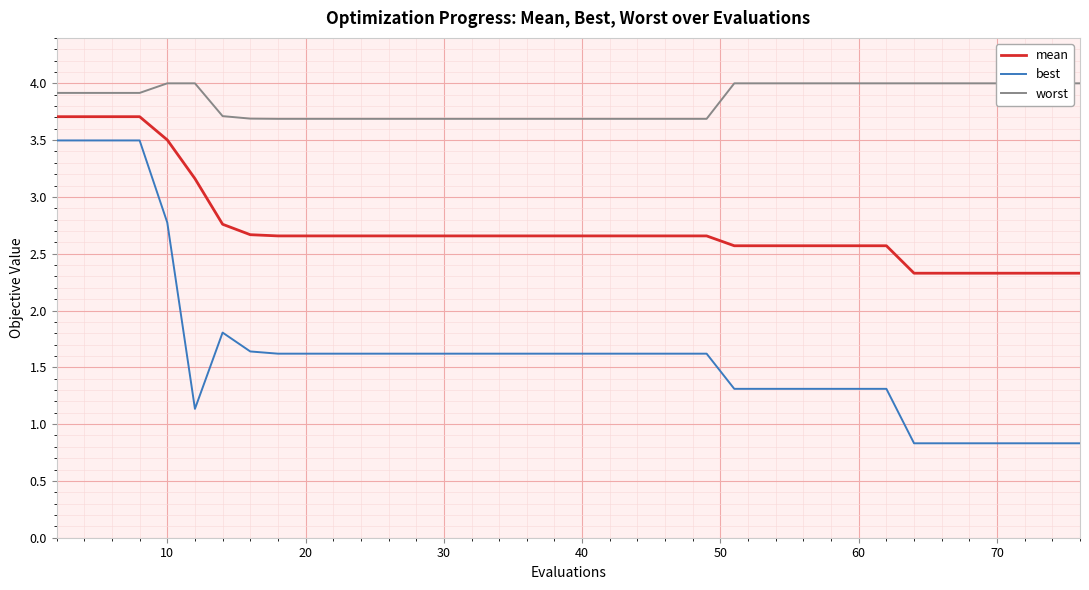

The best series shows 1.3 at 60. True or false?

True